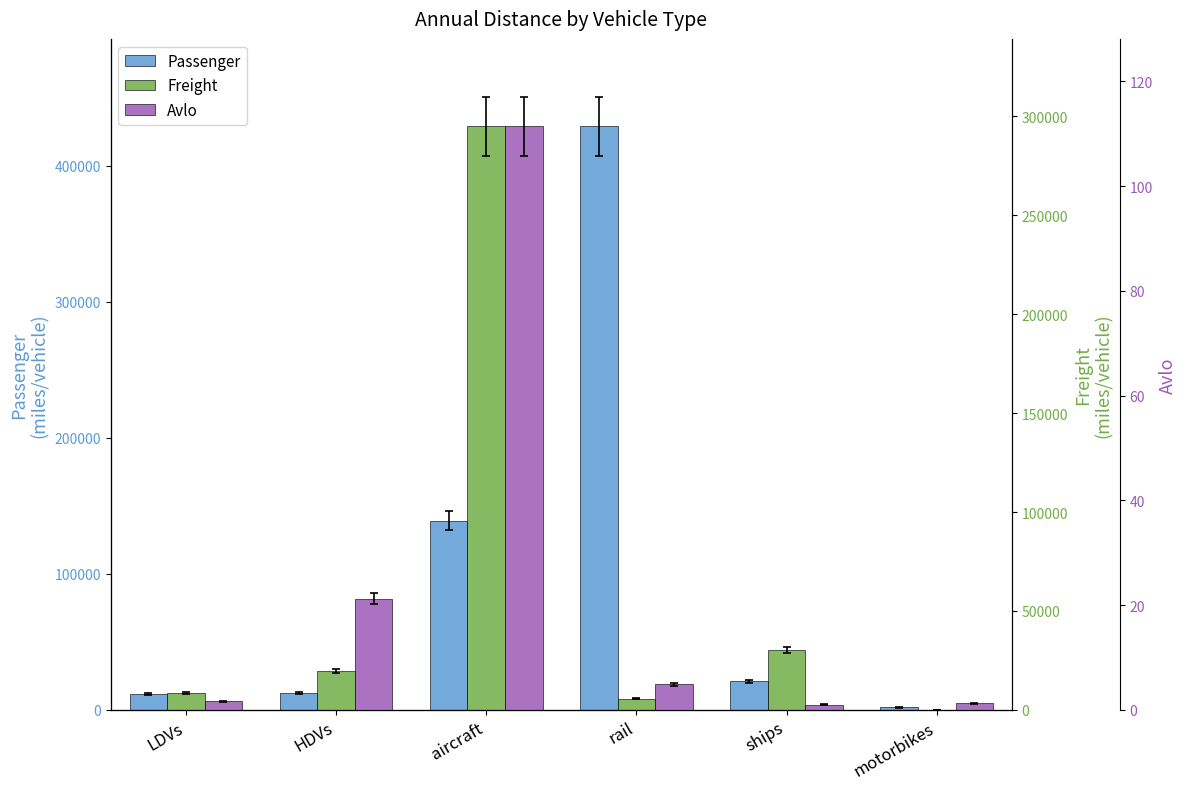

Which category has the highest value across all series?

rail